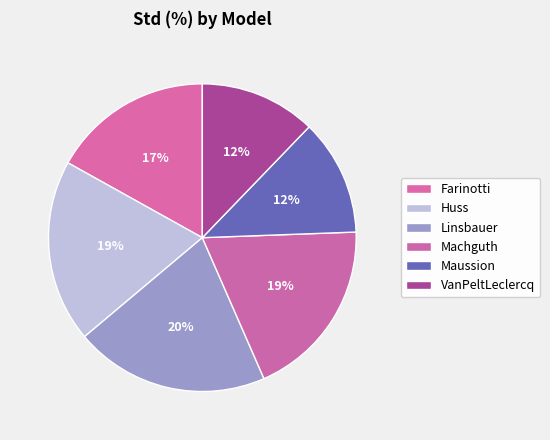

To the nearest percent, what portion does Maussion represent?

12%